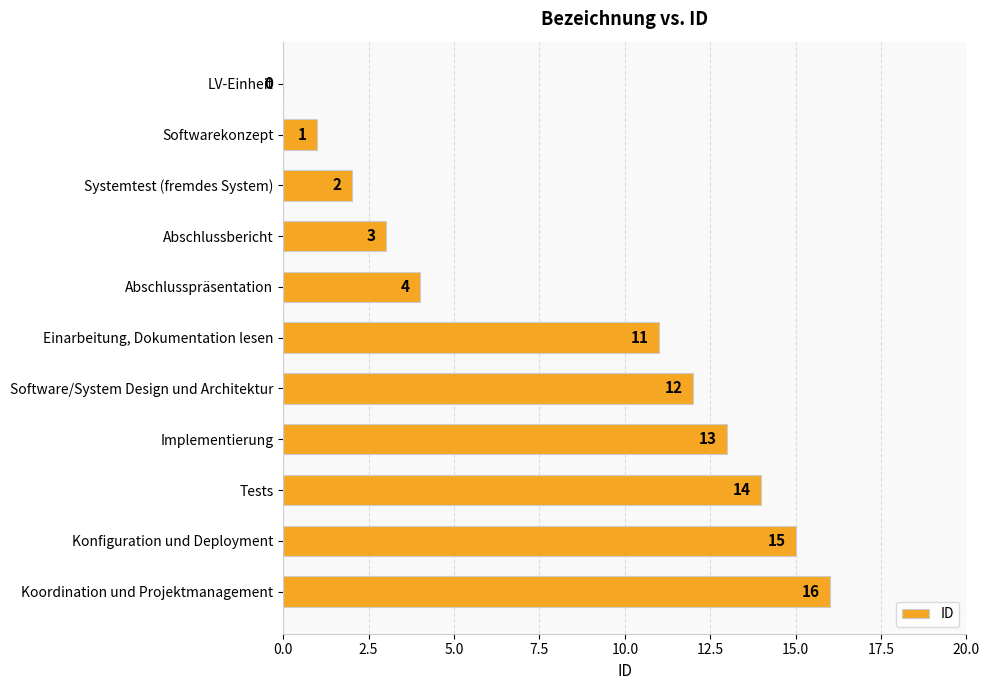

What is the change in value from Abschlusspräsentation to Implementierung?

+9